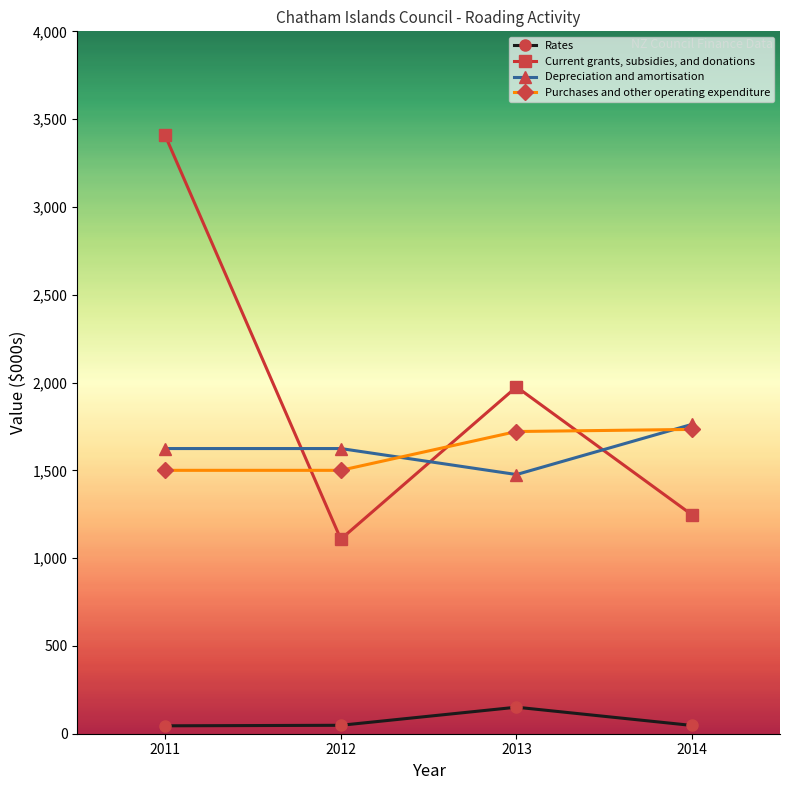

What is the greatest value displayed?

3407